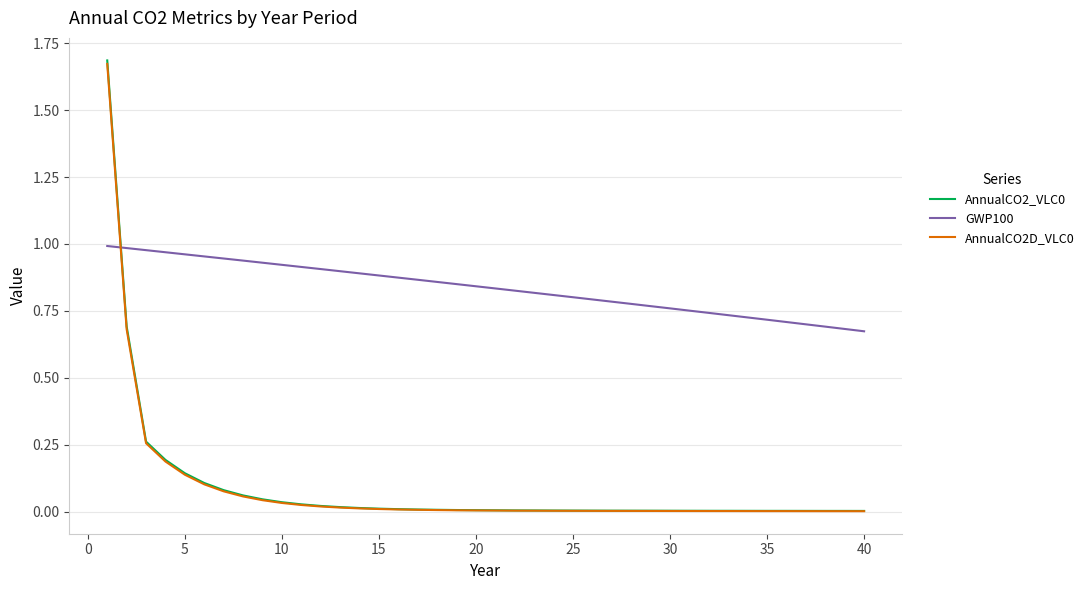

After their last crossing, which series has the higher values: GWP100 or AnnualCO2_VLC0?

GWP100